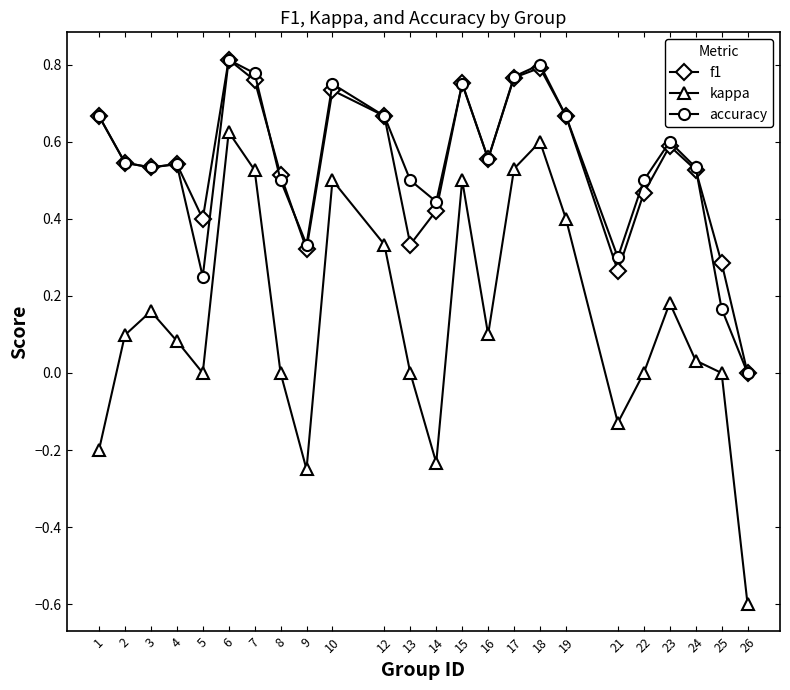

The accuracy series shows 0.8 at 17. True or false?

True